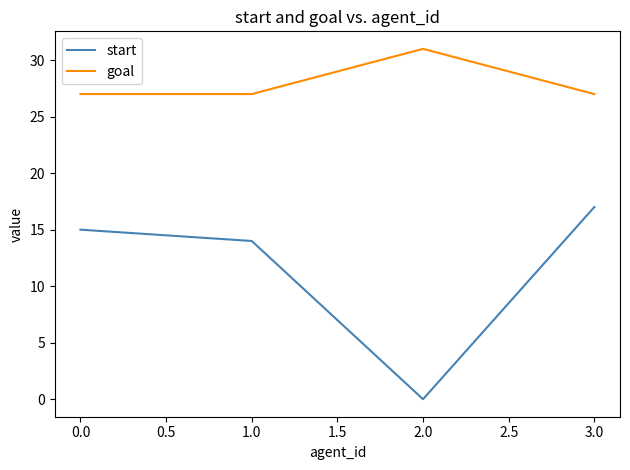

True or false: start and goal cross at least once.

False